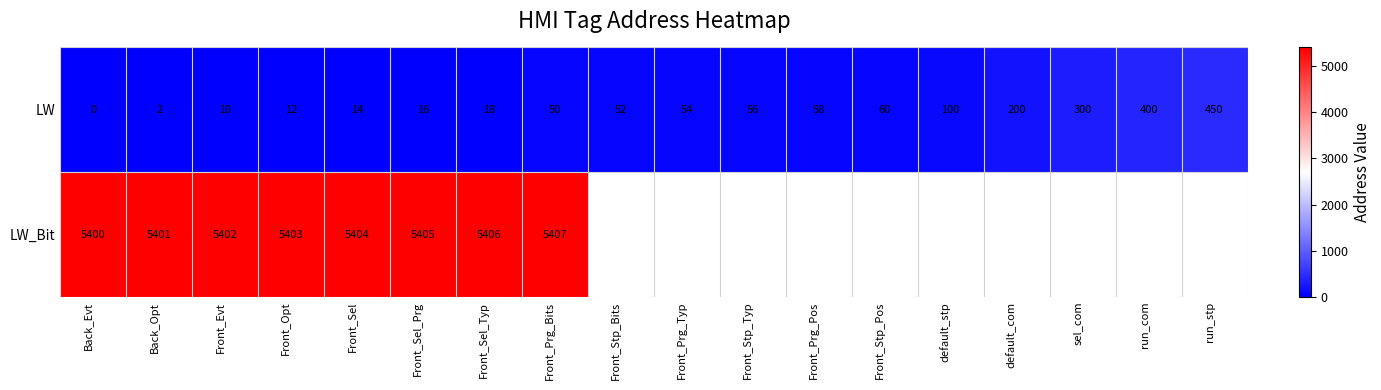

Read the LW value at Front_Prg_Pos, to the nearest 50.

50